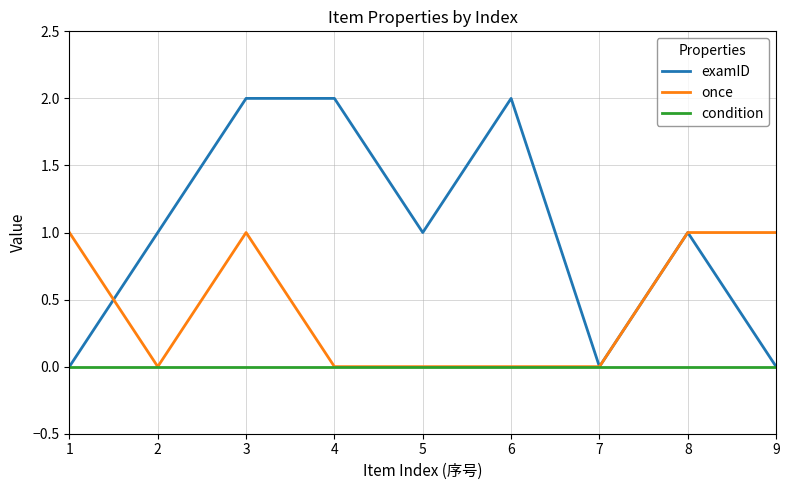

What is the difference between the highest and lowest values at 6?

2